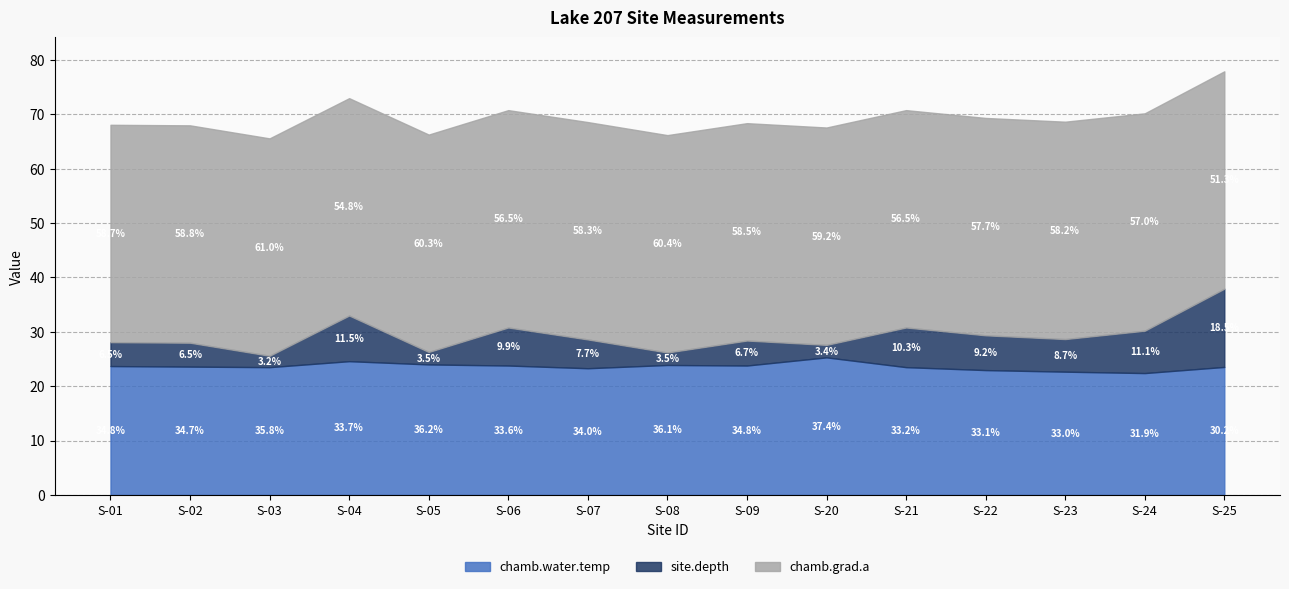

What is the difference between the maximum and minimum values in the chamb.water.temp series?

2.9